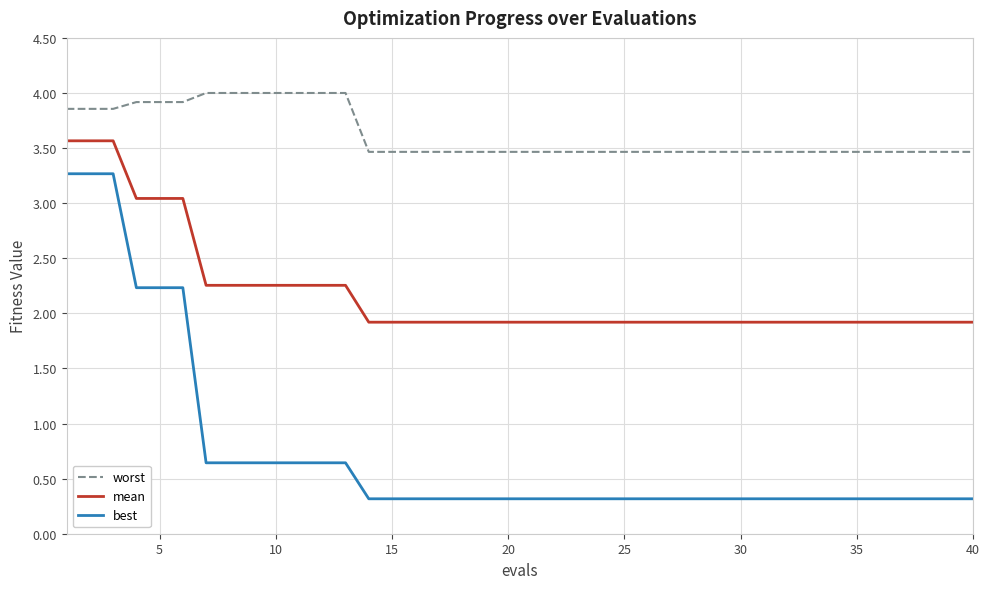

What is the difference between the maximum and minimum values in the best series?

2.9